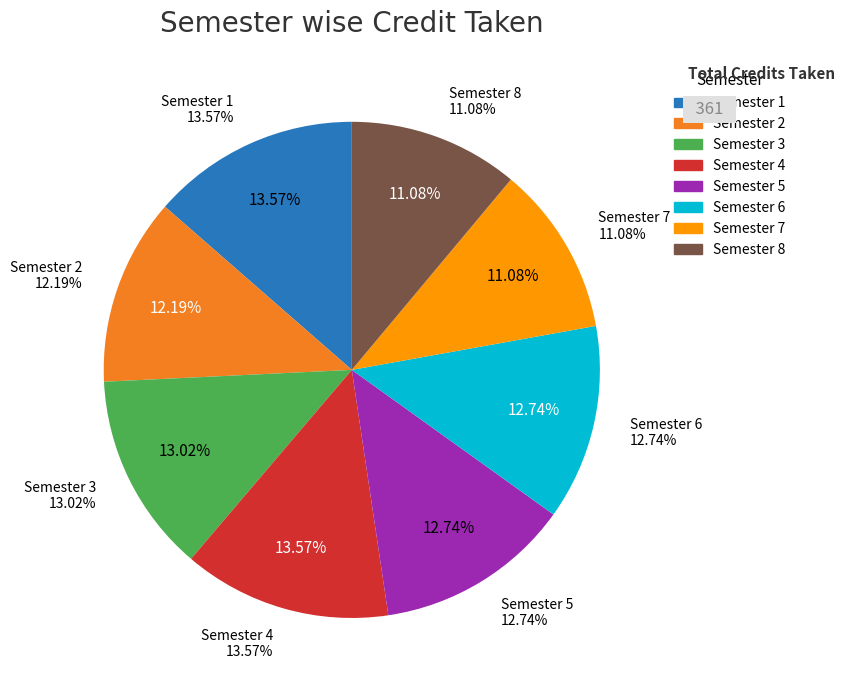

Rank the categories by value from lowest to highest.

Semester 7, Semester 8, Semester 2, Semester 5, Semester 6, Semester 3, Semester 1, Semester 4